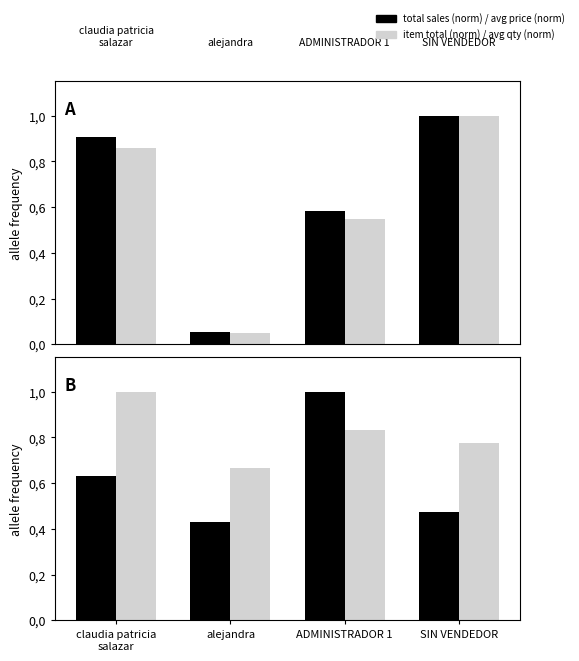

How many data points does each series have?

4